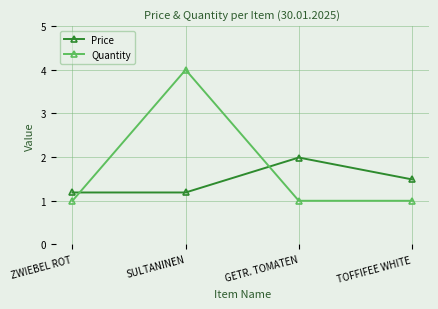

What are all the series names shown in the legend?

Price, Quantity